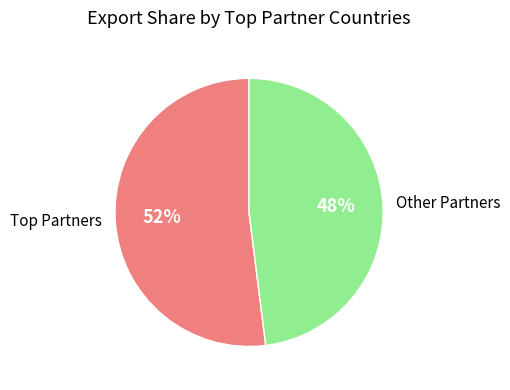

Is it true that Other Partners is 38% of the pie?

False